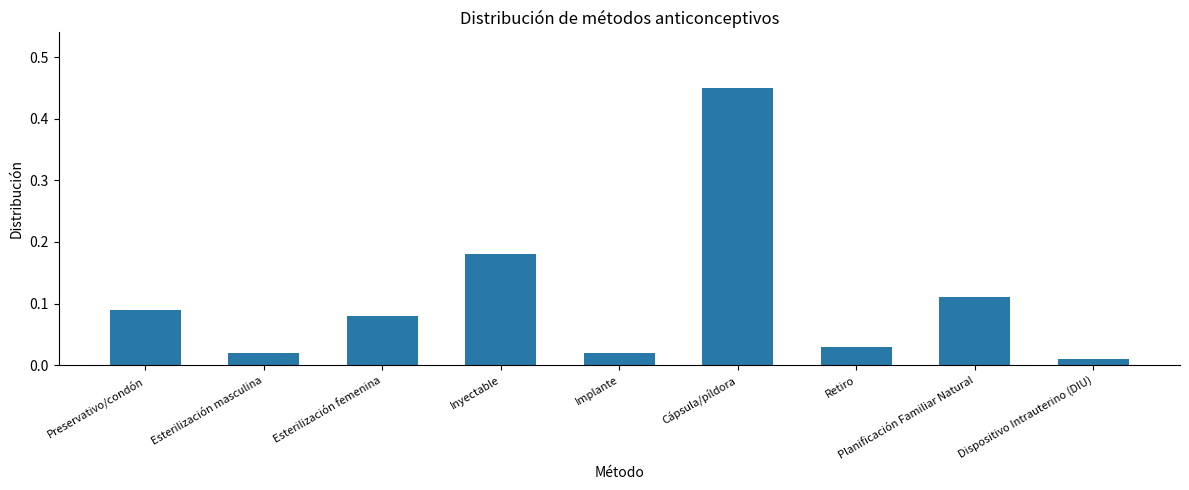

Which label corresponds to the smallest value in the chart?

Dispositivo Intrauterino (DIU)